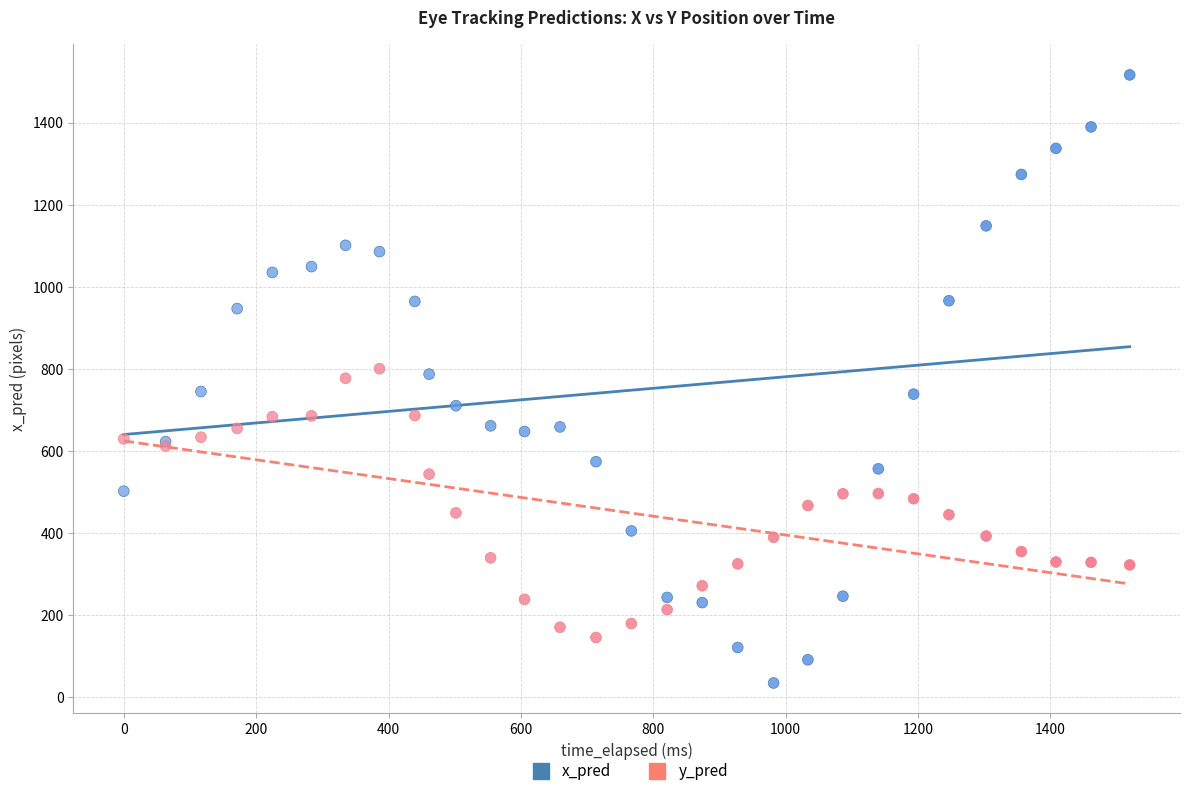

Which series contains the lowest Y value?

x_pred